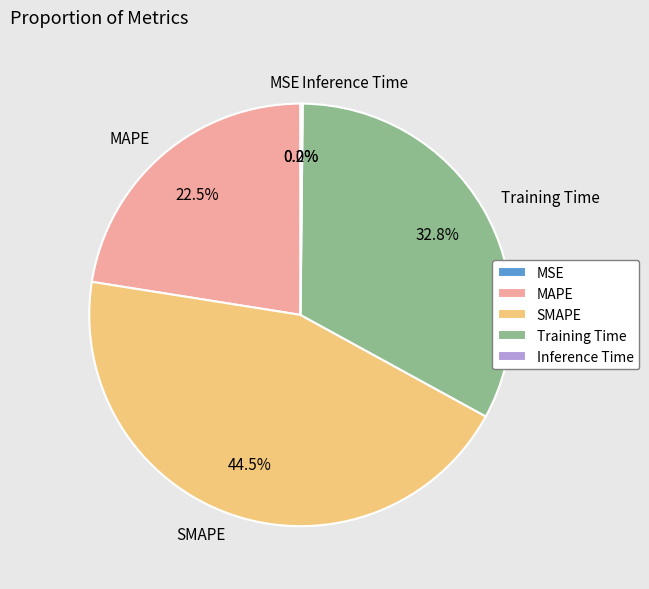

What is the largest slice in the pie chart?

SMAPE